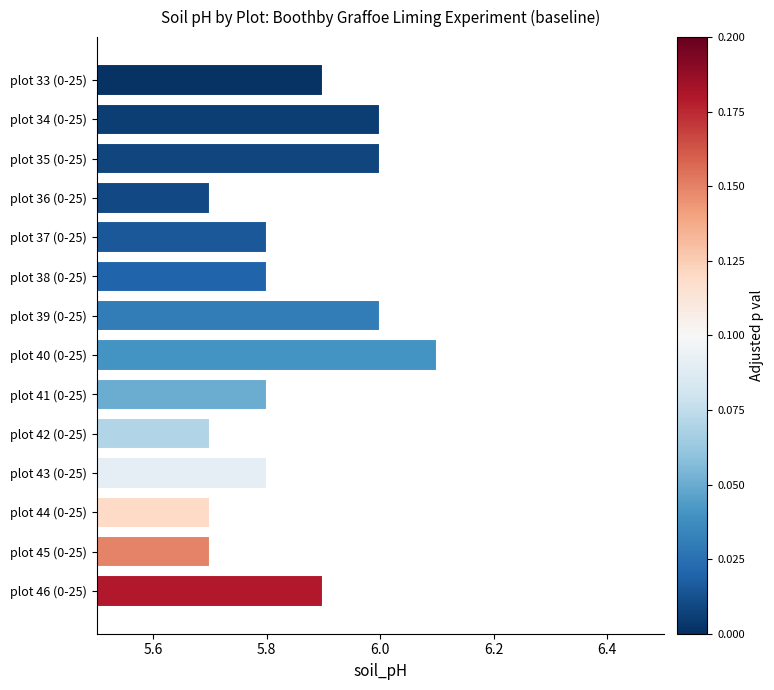

What is the label of the 14th bar from the top?

plot 46 (0-25)